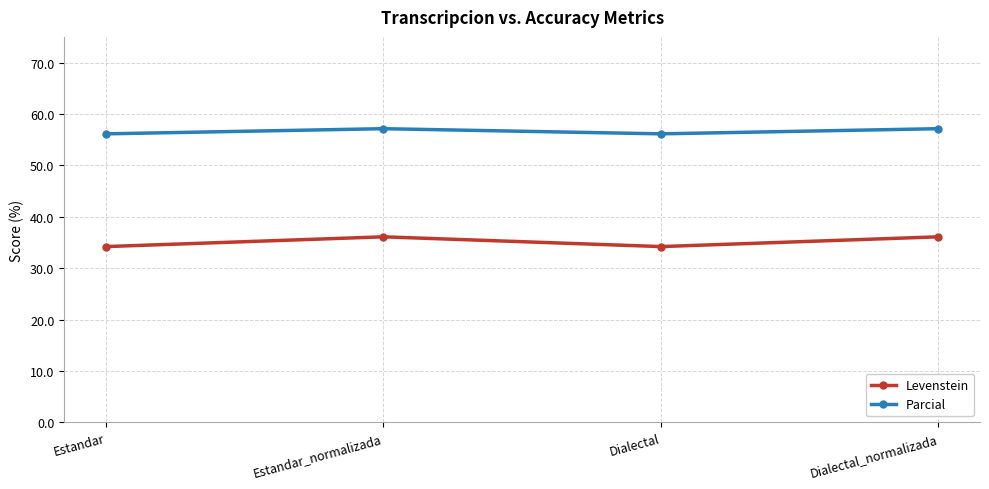

What is the maximum value shown in the chart?

57.1